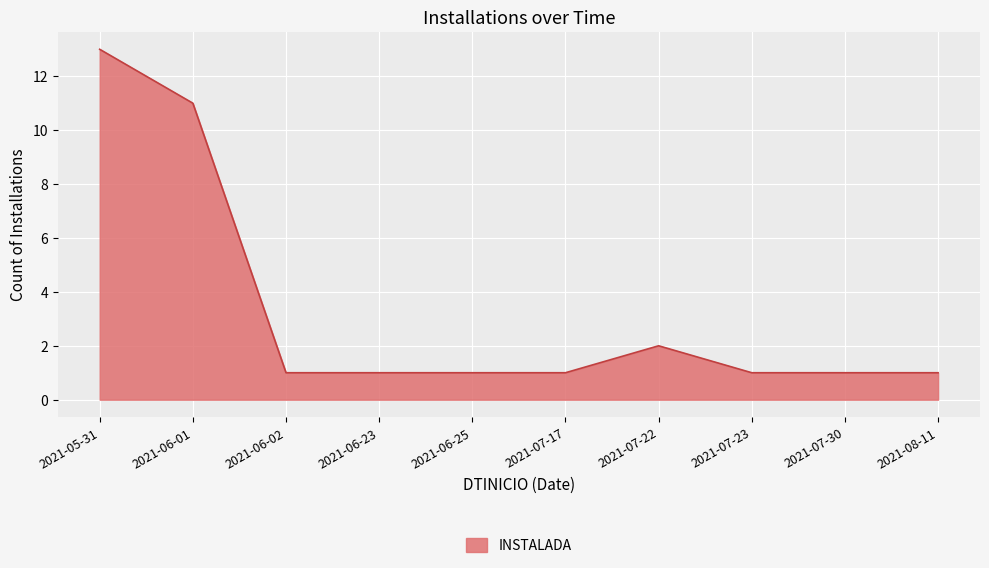

What is the greatest value displayed?

13